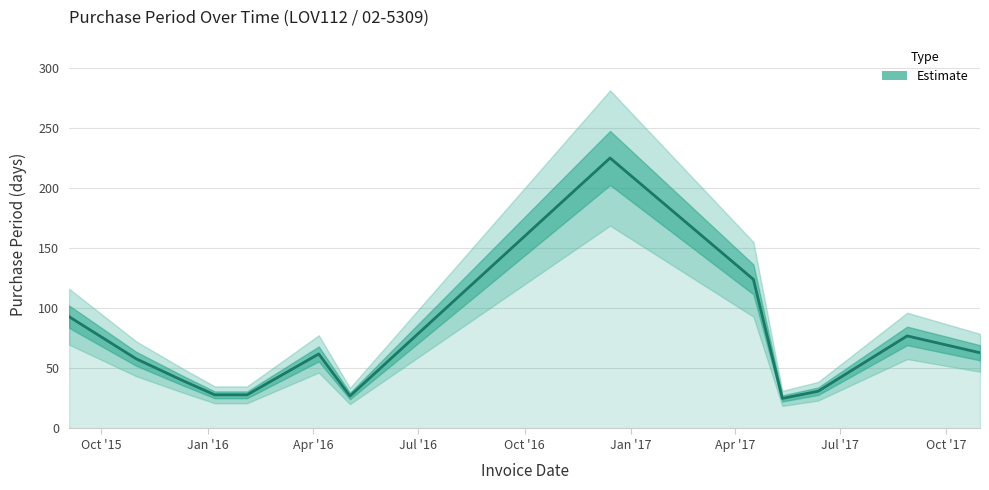

Between Oct '17 and Jan '16, which is larger?

Oct '17